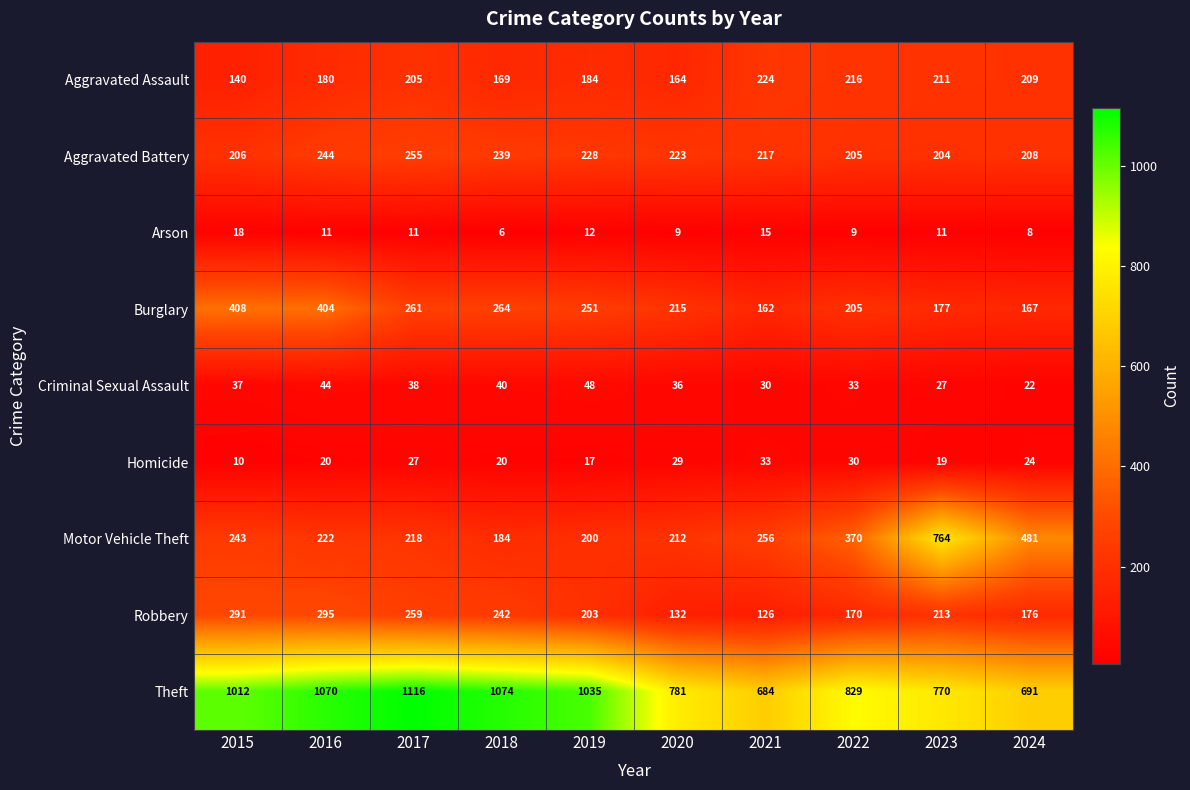

Is the value of Arson at 2017 greater than the value of Homicide at 2020?

No